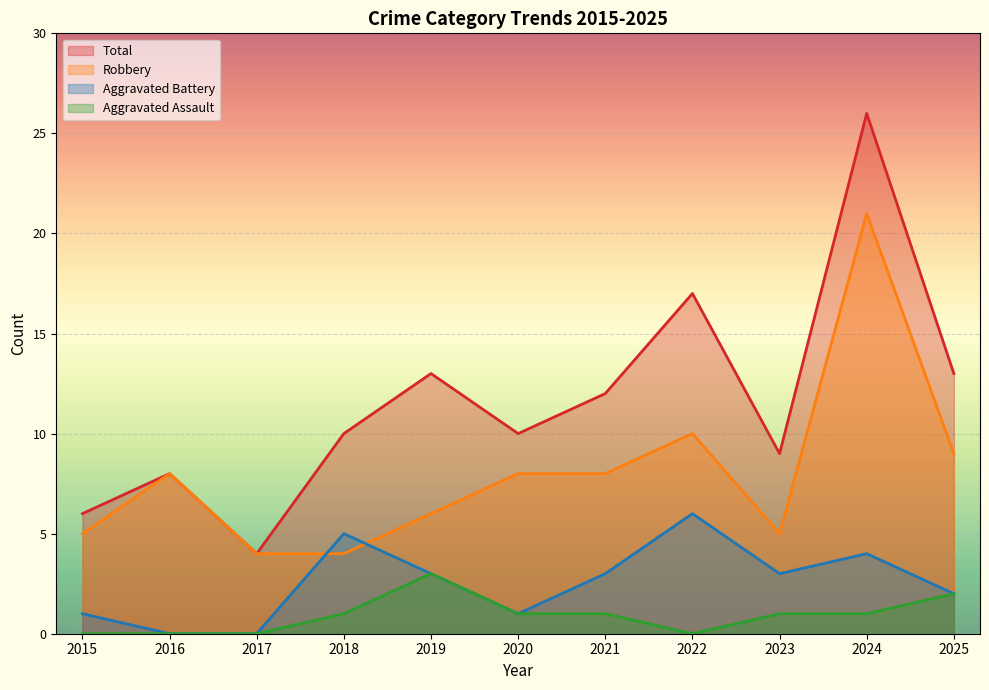

Count the Aggravated Assault values in the range 0 to 1.

9